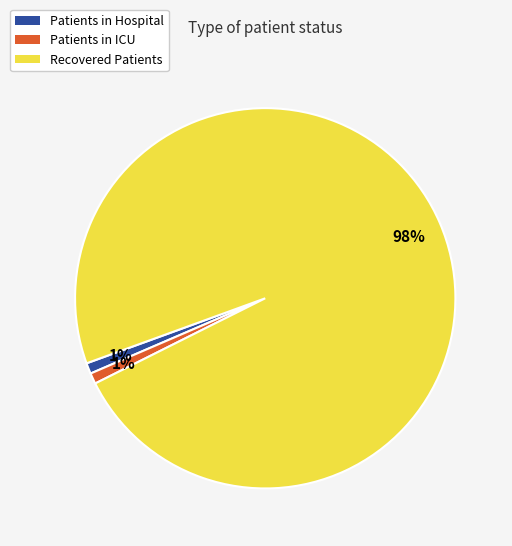

Does any single category account for the majority?

Yes